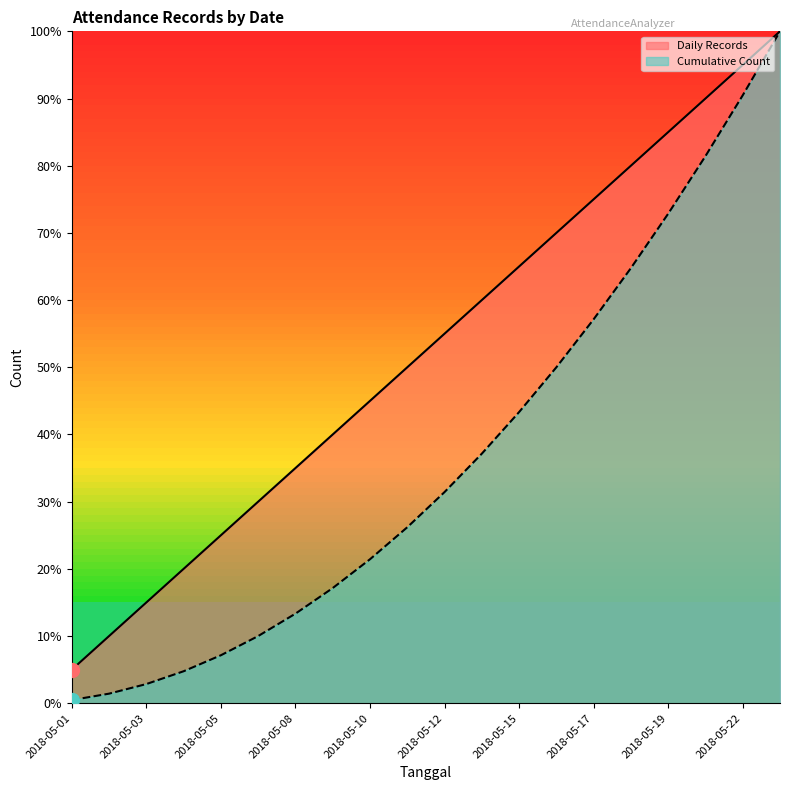

What is the sum of all Daily Records values?

1050.0